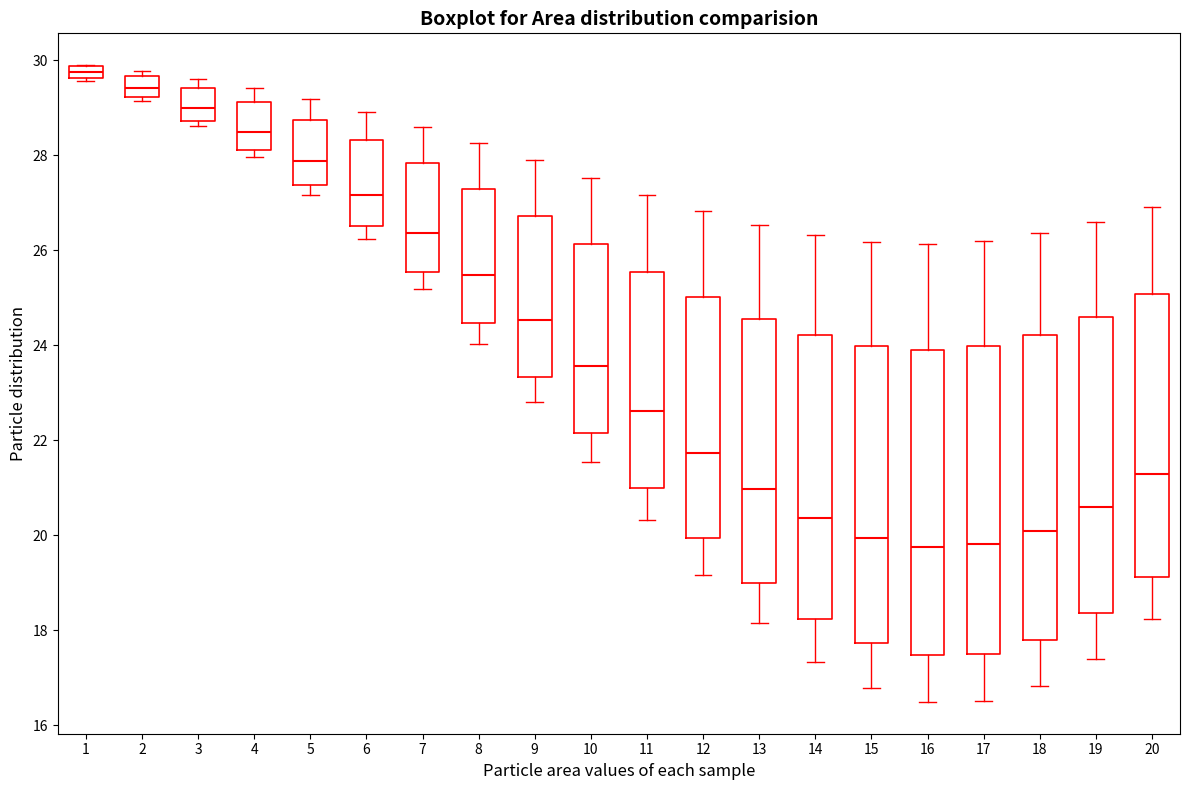

Where is the upper edge of the box at x = 14 on the y-axis? The values are not printed on the chart, so give them approximately, as read against the axis.

24.2